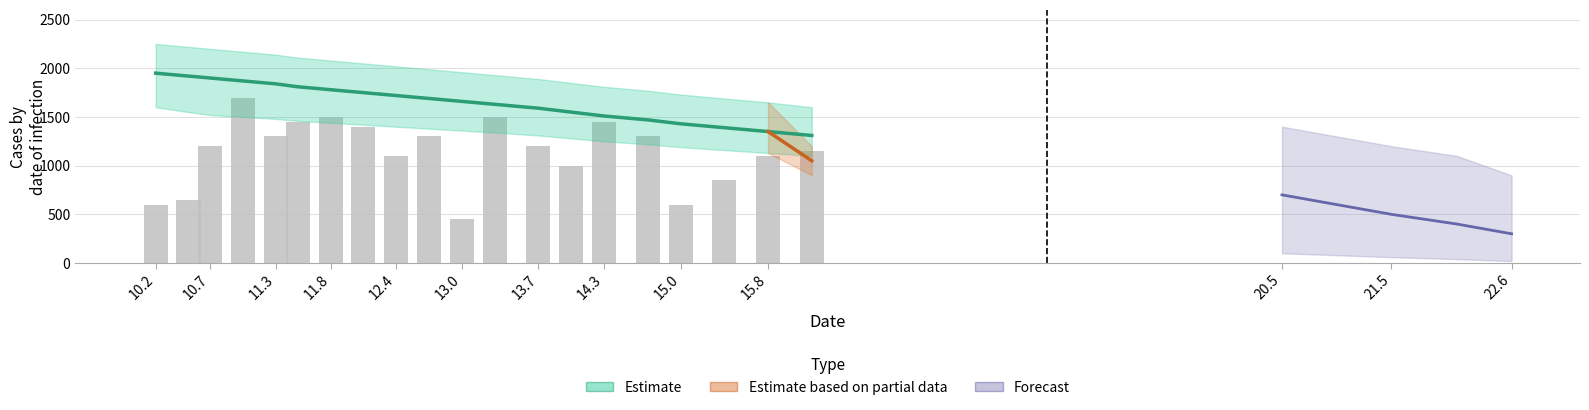

What is the ratio of the value at 11.3 to the value at 12.4?

1.2